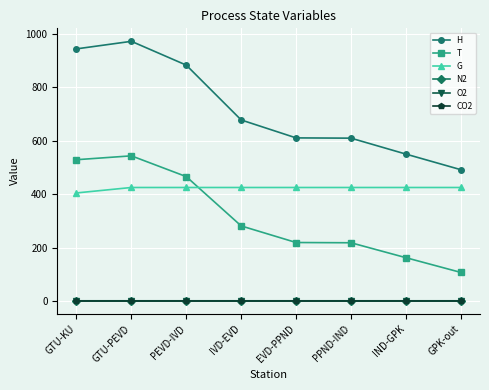

True or false: H has a value of 608.9 at PPND-IND.

True